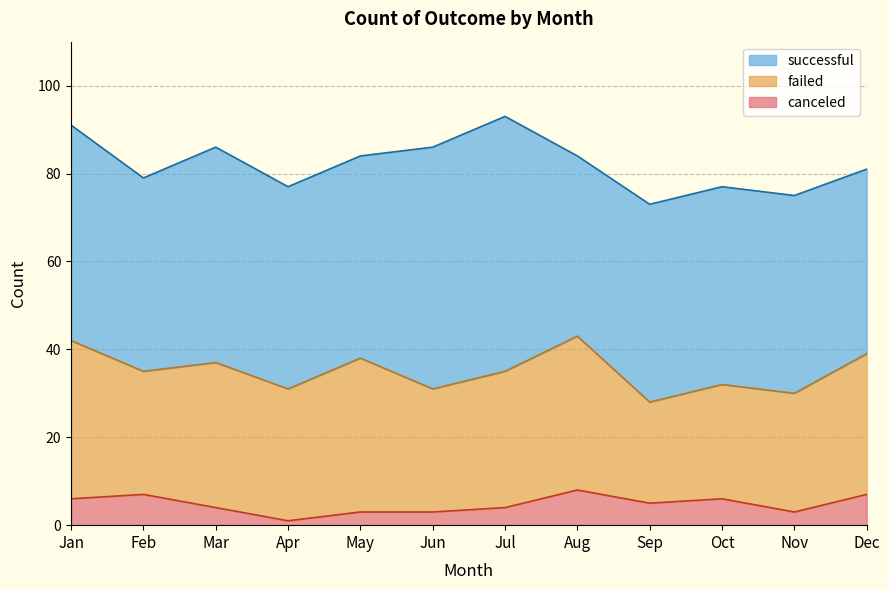

How many categories are shown in the chart?

12